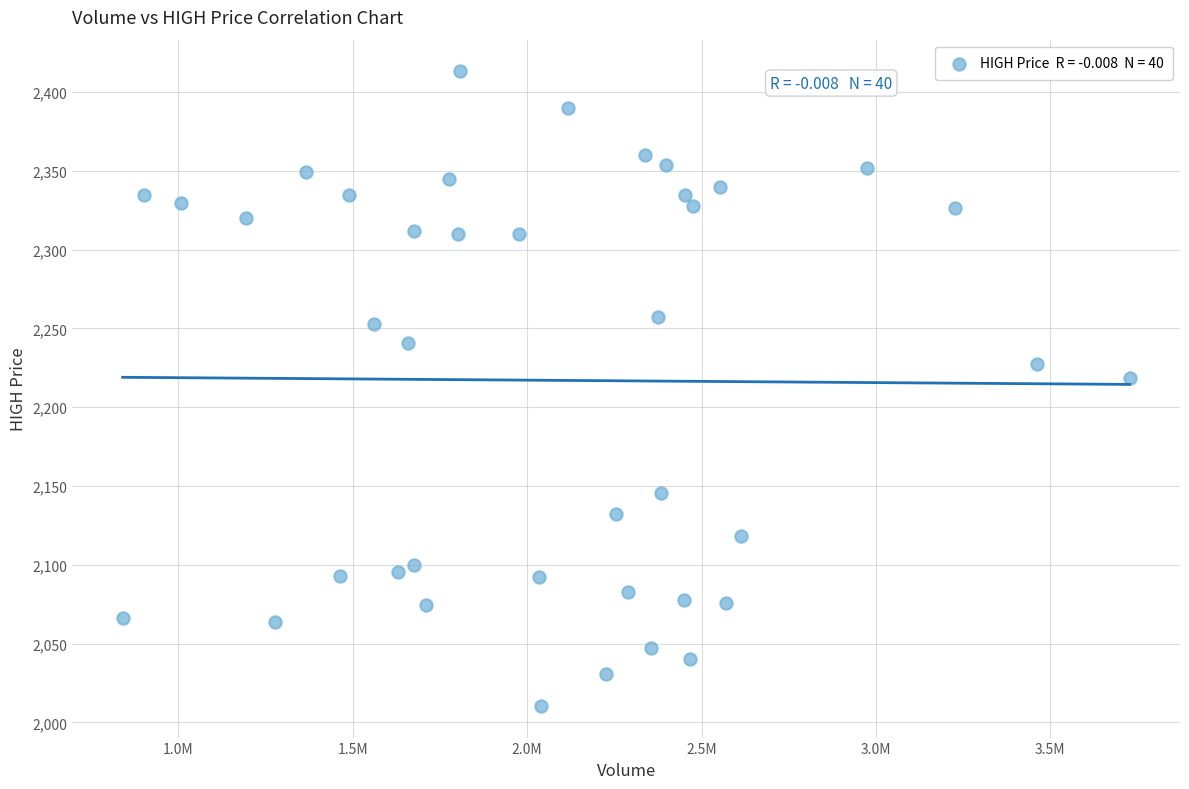

What Y value in the scatter plot is closest to 2211?

2218.5